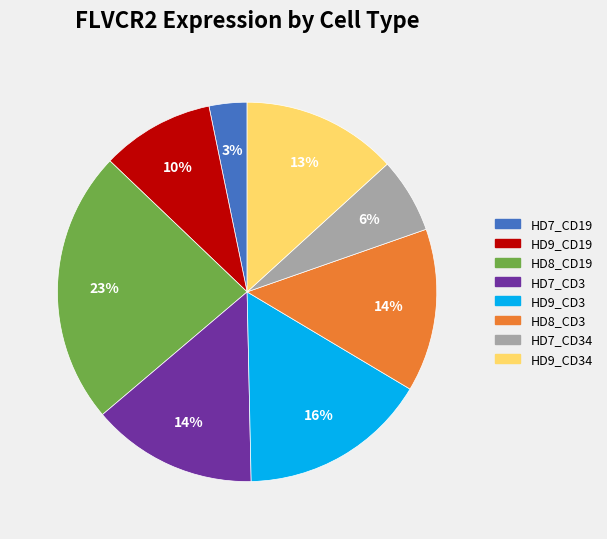

Is there any slice that represents more than half of the pie?

No